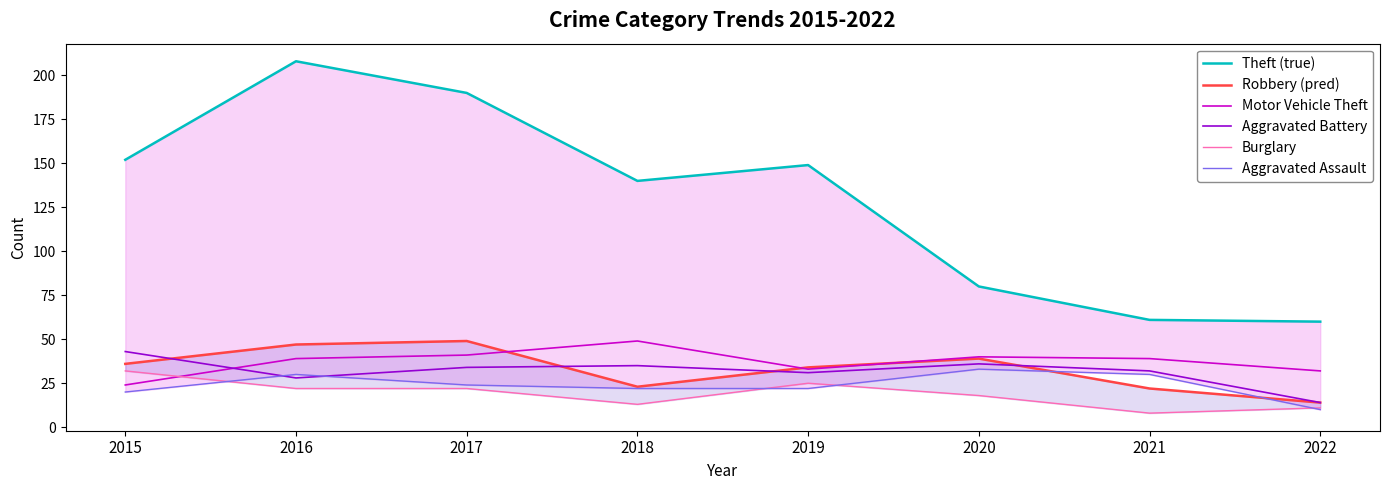

In Burglary, how many points are higher than both neighbors (excluding endpoints)?

1